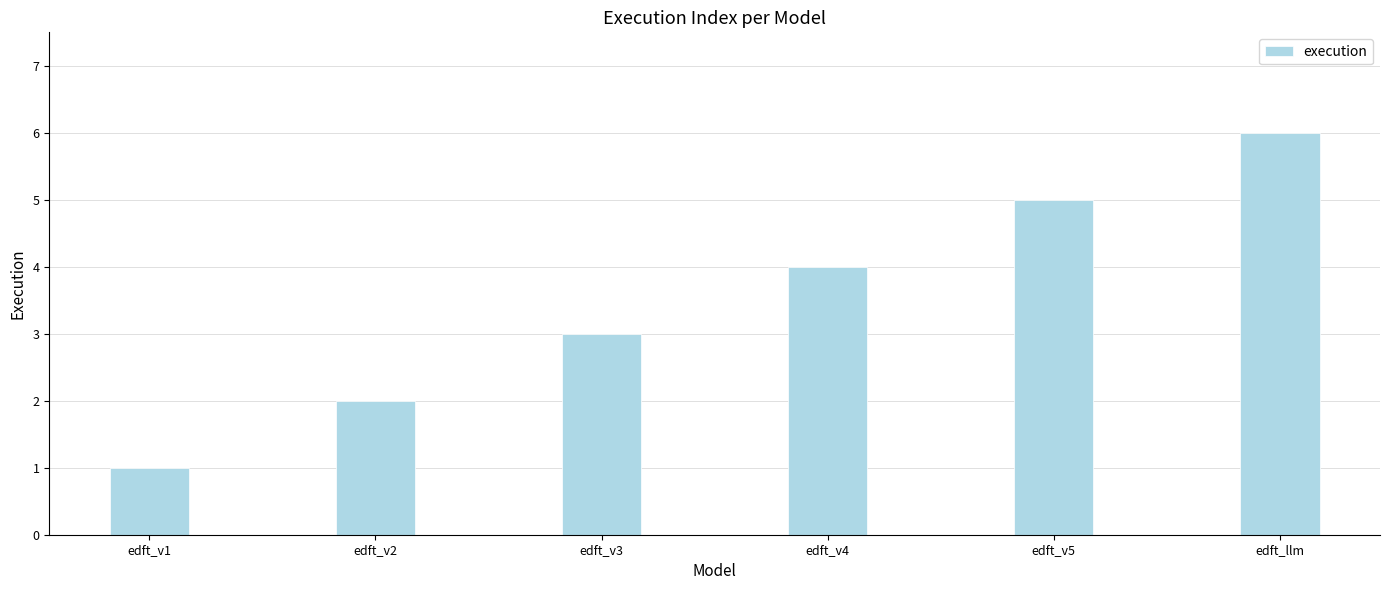

Read the value at edft_llm.

6